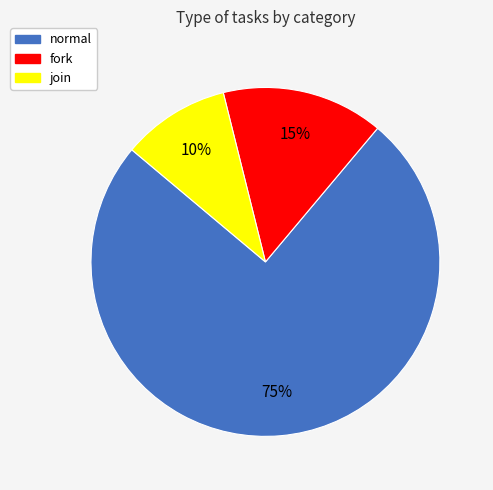

The normal slice represents 70% of the pie. True or false?

False